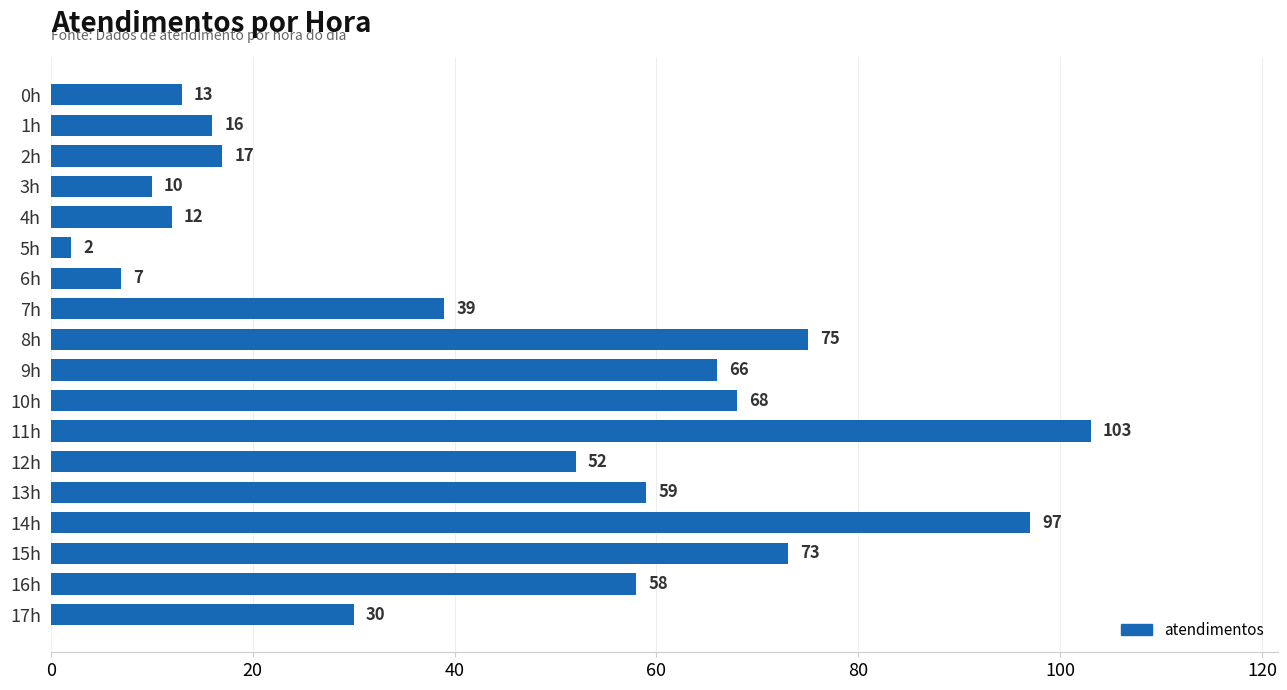

Does the chart contain any negative values?

No